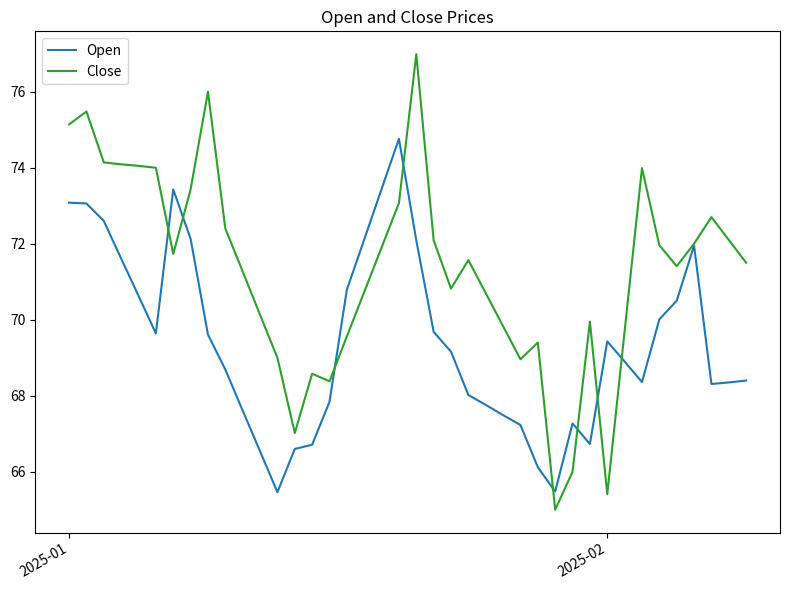

True or false: Open and Close intersect in this chart.

True